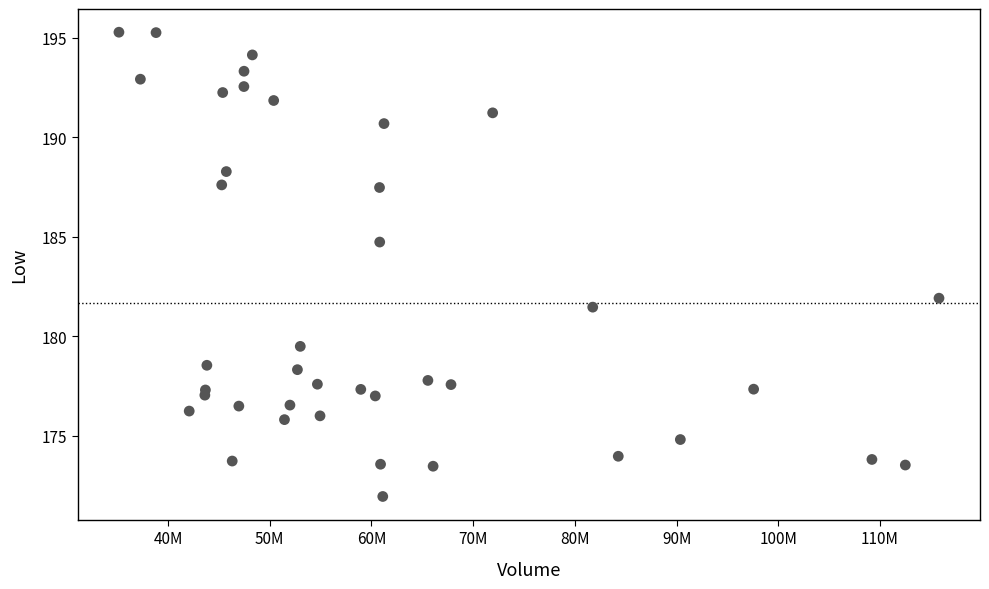

What Y value in the scatter plot is closest to 183?

181.9